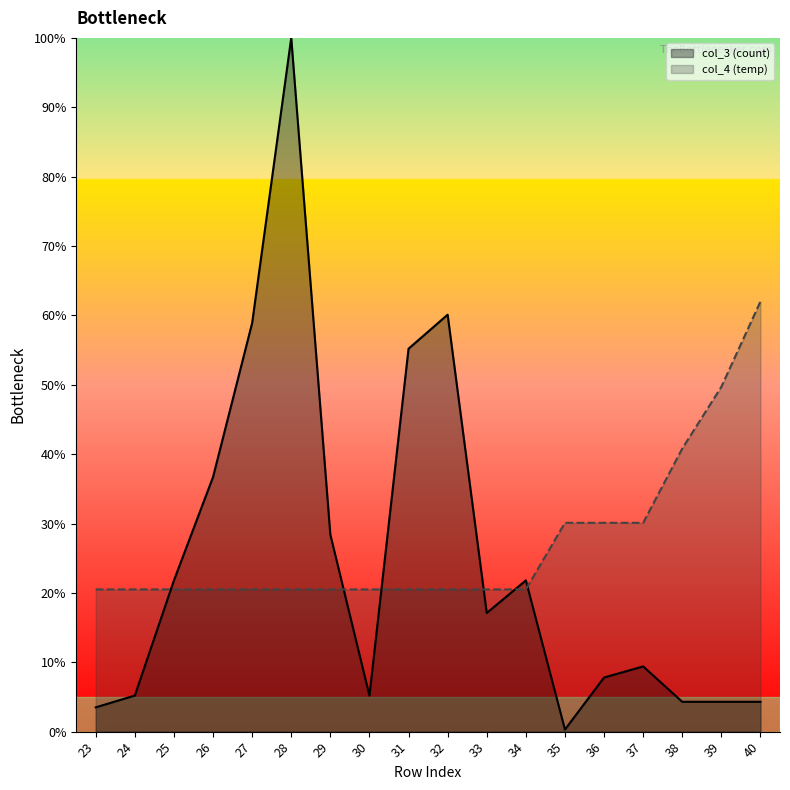

What are all the series names shown in the legend?

col_3 (count), col_4 (temp)